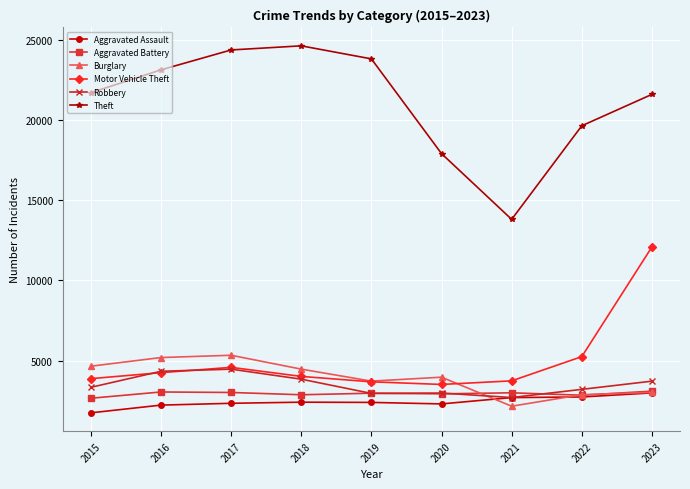

The value of Theft at 2020 is 11841. True or false?

False